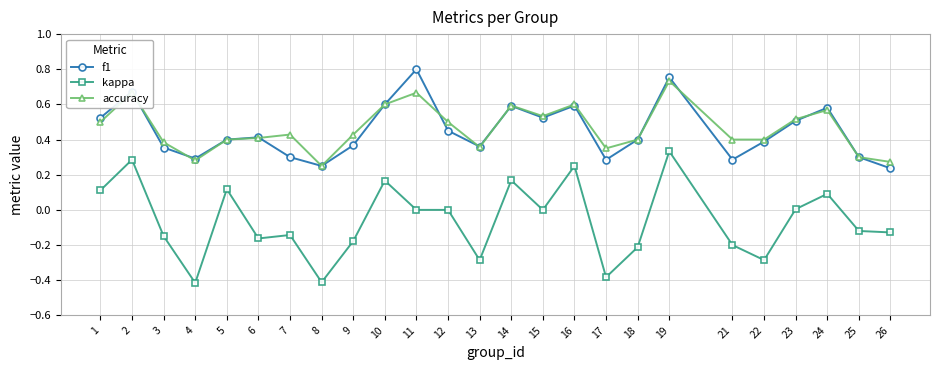

Is it true that kappa equals -0.4 at 8?

True